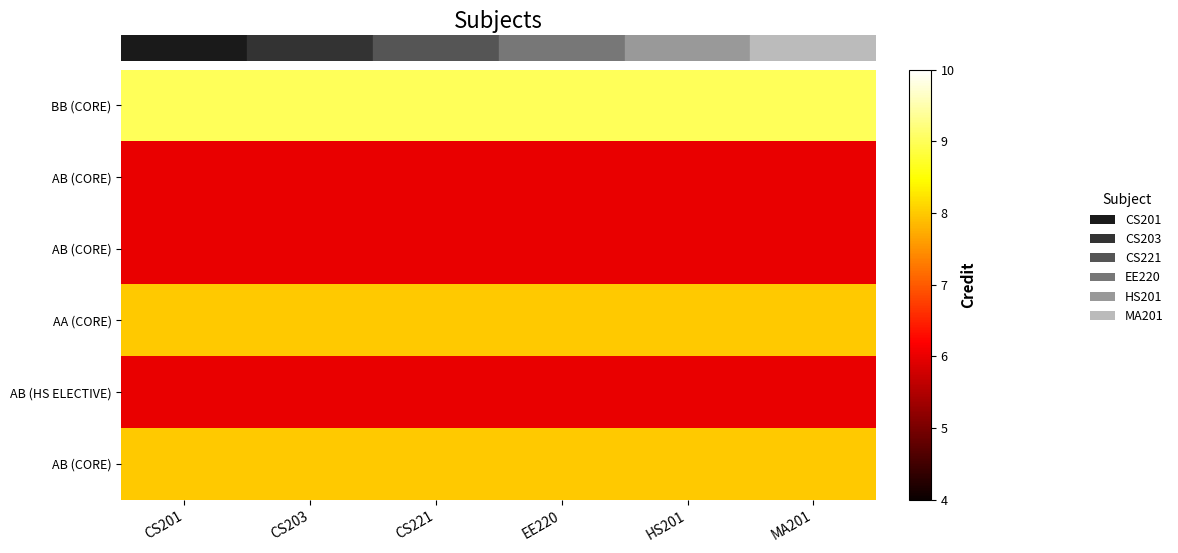

What is the sum of all row_5 values?

48